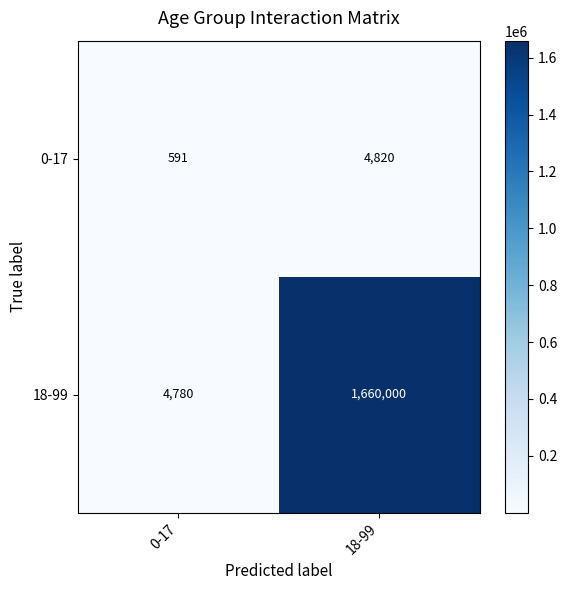

True or false: 0-17 has a value of 591 at 0-17.

True